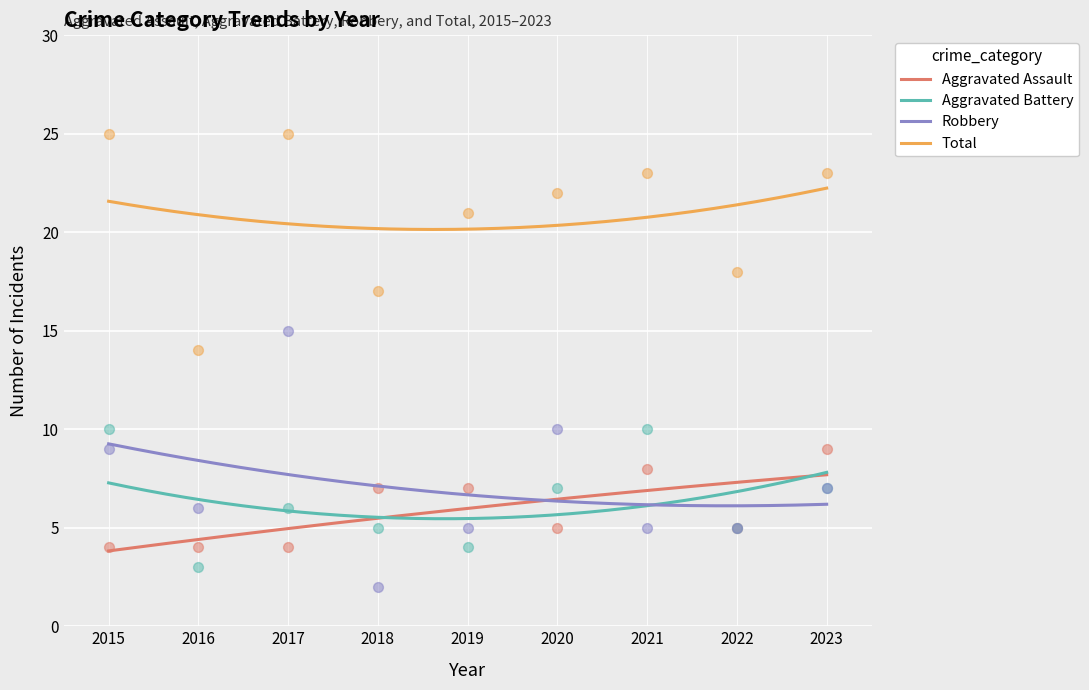

At which category is the sum across all series the highest?

2017